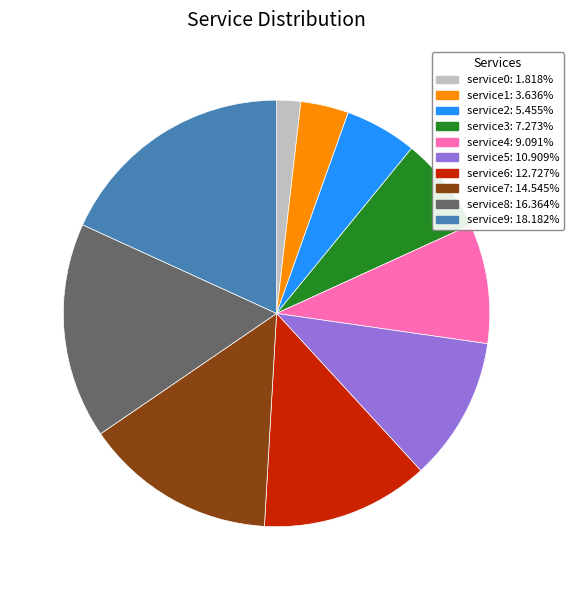

How many slices are in this pie chart?

10